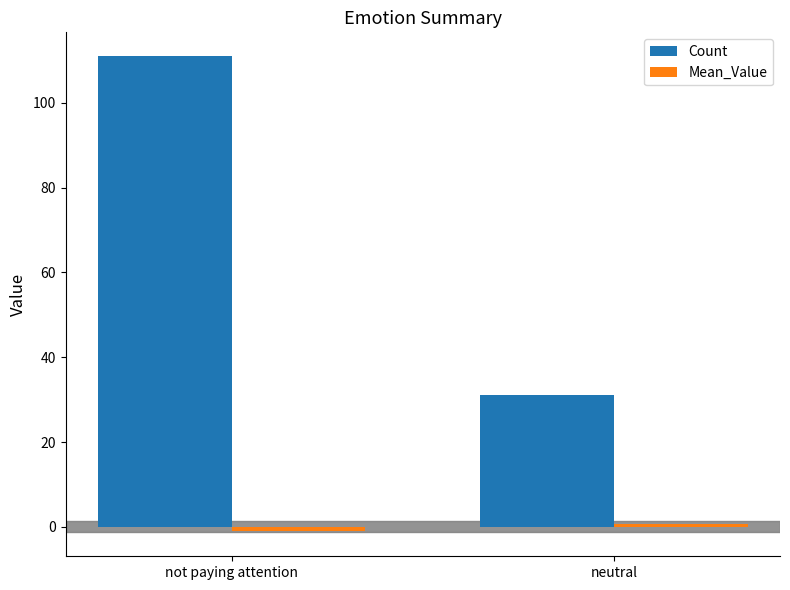

The value of Count at not paying attention is 186.5. True or false?

False